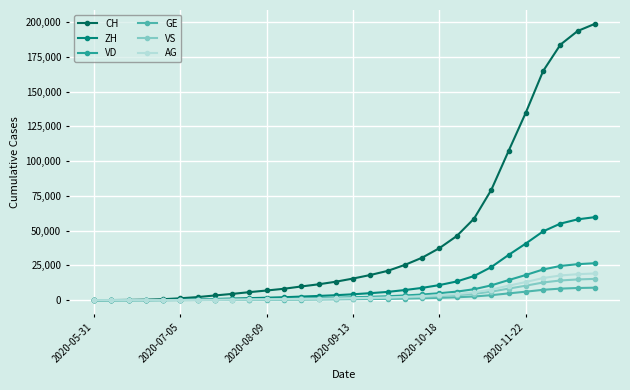

Which series has the largest total across all categories?

CH